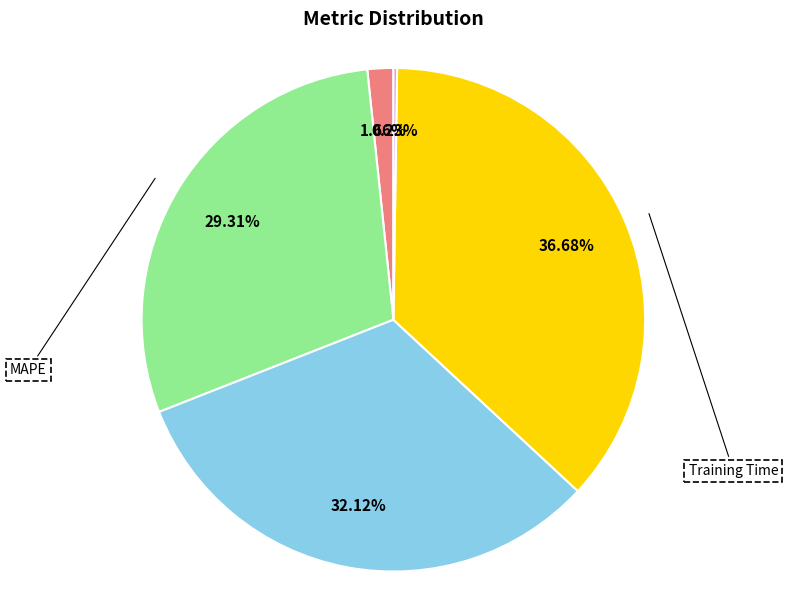

Count the number of slices in the pie.

5